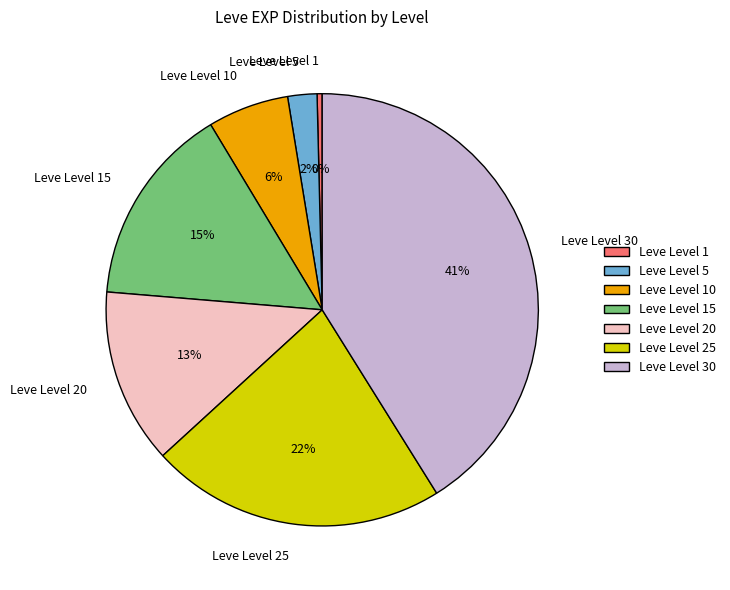

To the nearest percent, what is the difference between the largest and smallest slice percentages?

41%